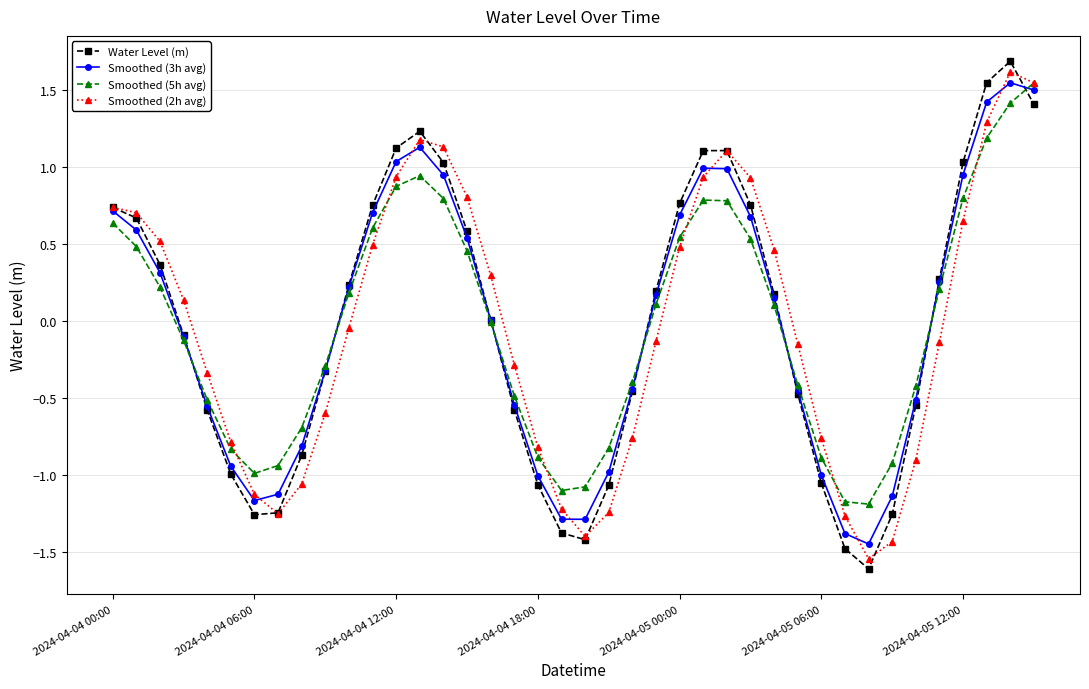

What is the smallest value displayed?

-1.6